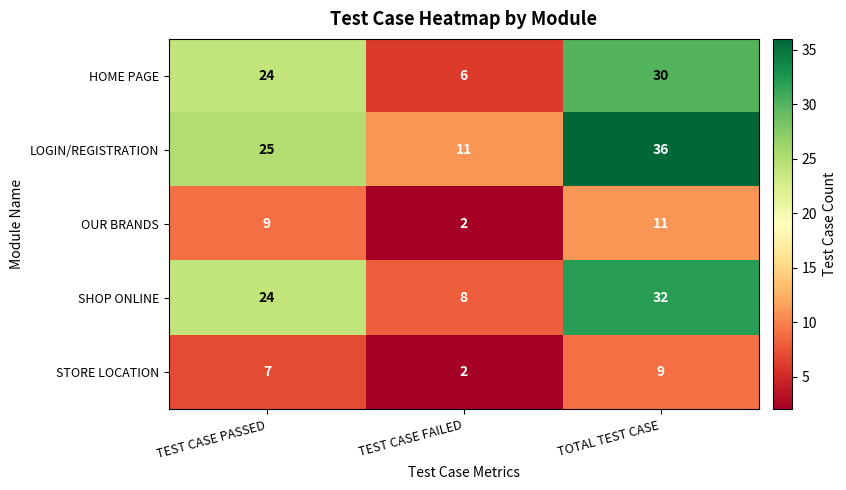

Reading left to right, list all the values displayed in this chart.

HOME PAGE: 24	6	30
LOGIN/REGISTRATION: 25	11	36
OUR BRANDS: 9	2	11
SHOP ONLINE: 24	8	32
STORE LOCATION: 7	2	9